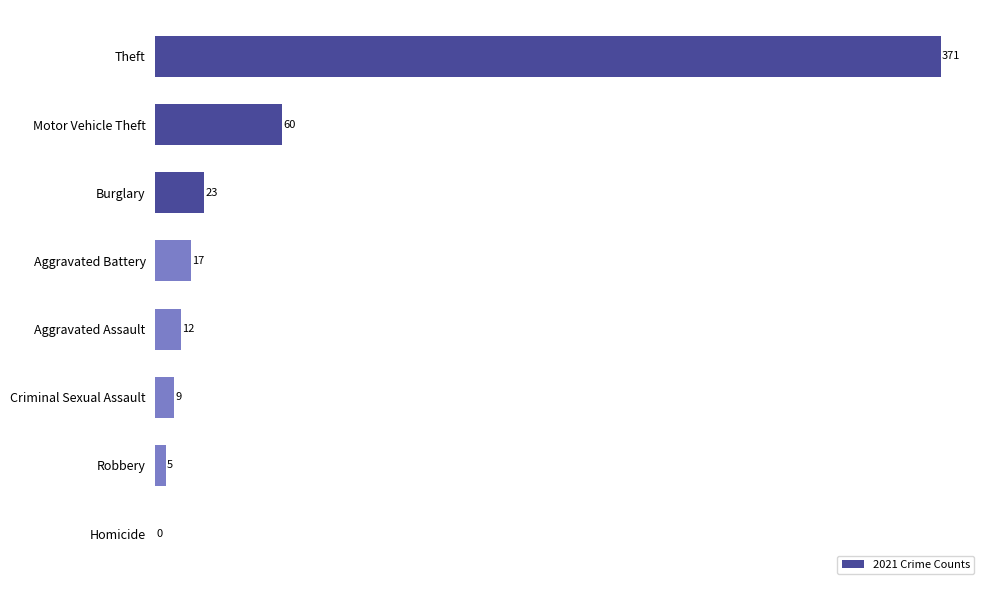

What is the greatest value displayed?

371